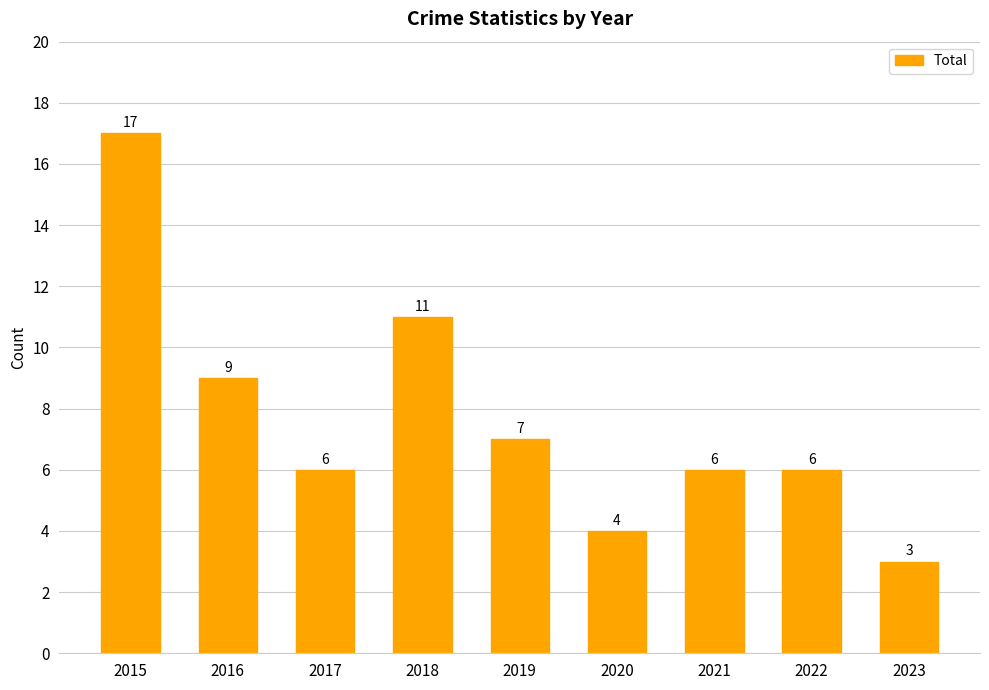

The chart shows a value of 6 at 2017. True or false?

True